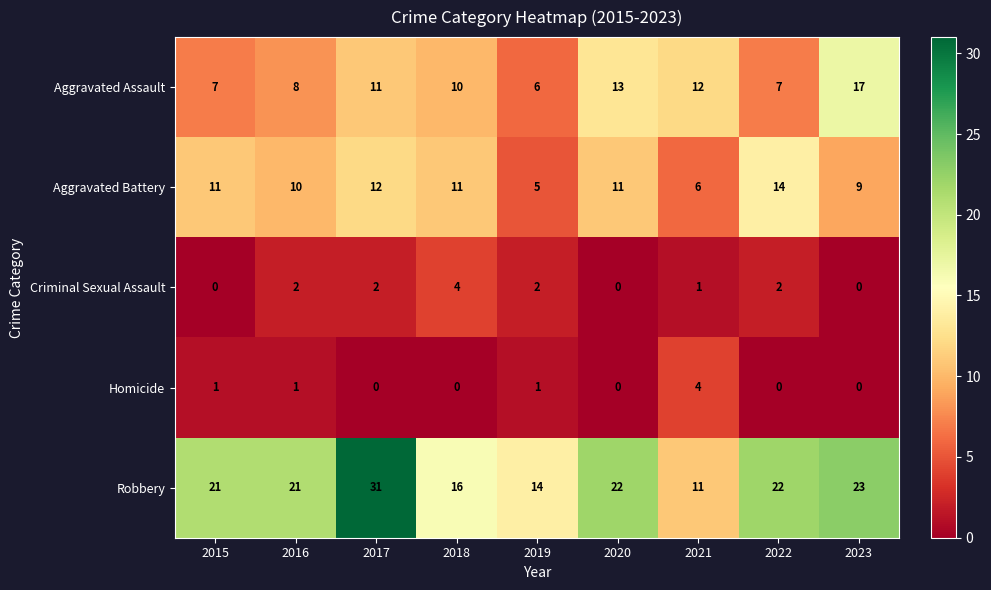

At 2017, list the series in order from smallest to largest.

Homicide, Criminal Sexual Assault, Aggravated Assault, Aggravated Battery, Robbery